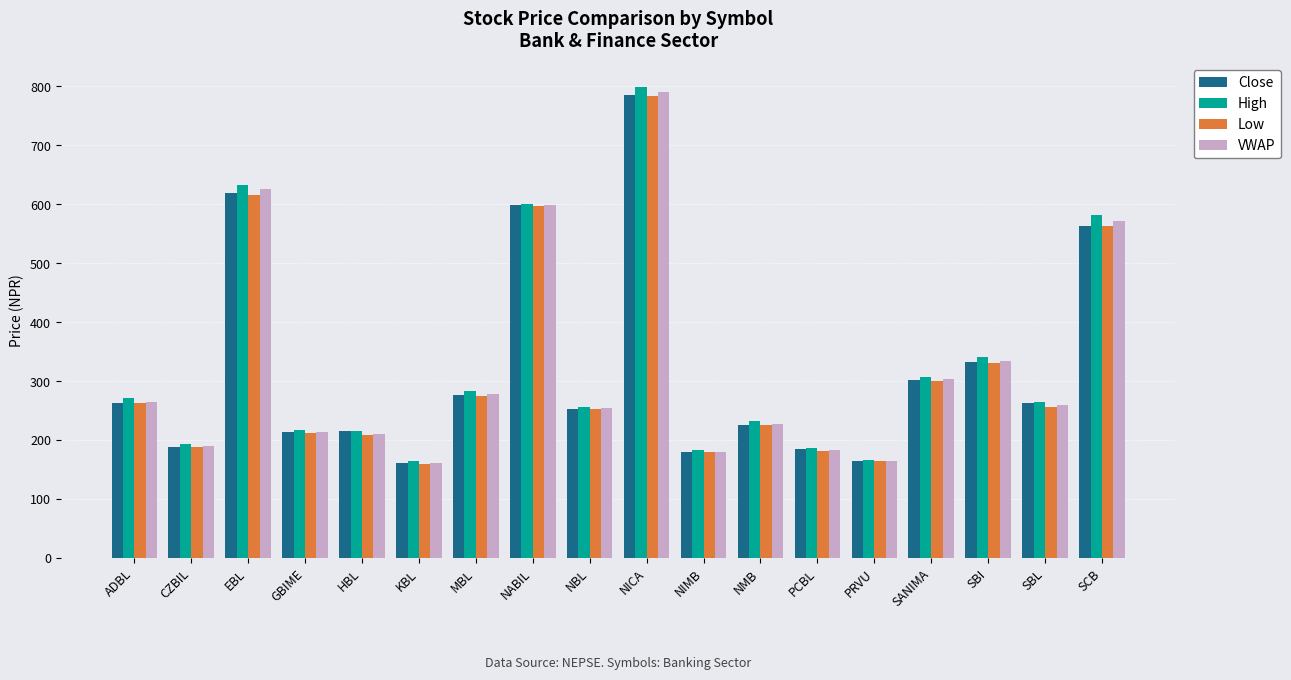

Which series has the largest range (max minus min)?

High